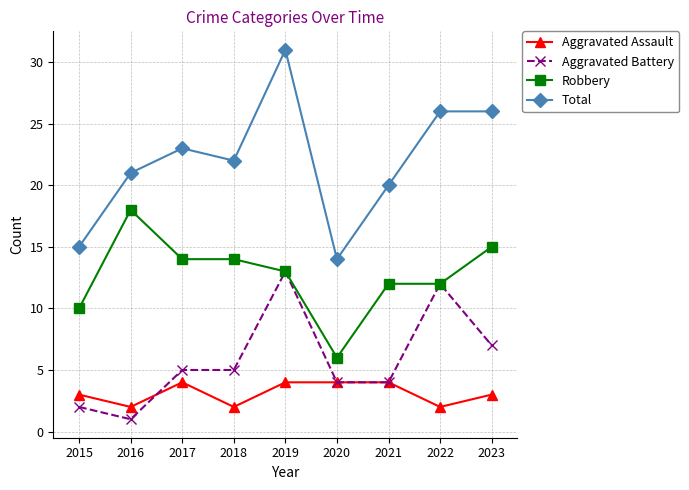

What is the value of the Total point at the 7th from the left?

20